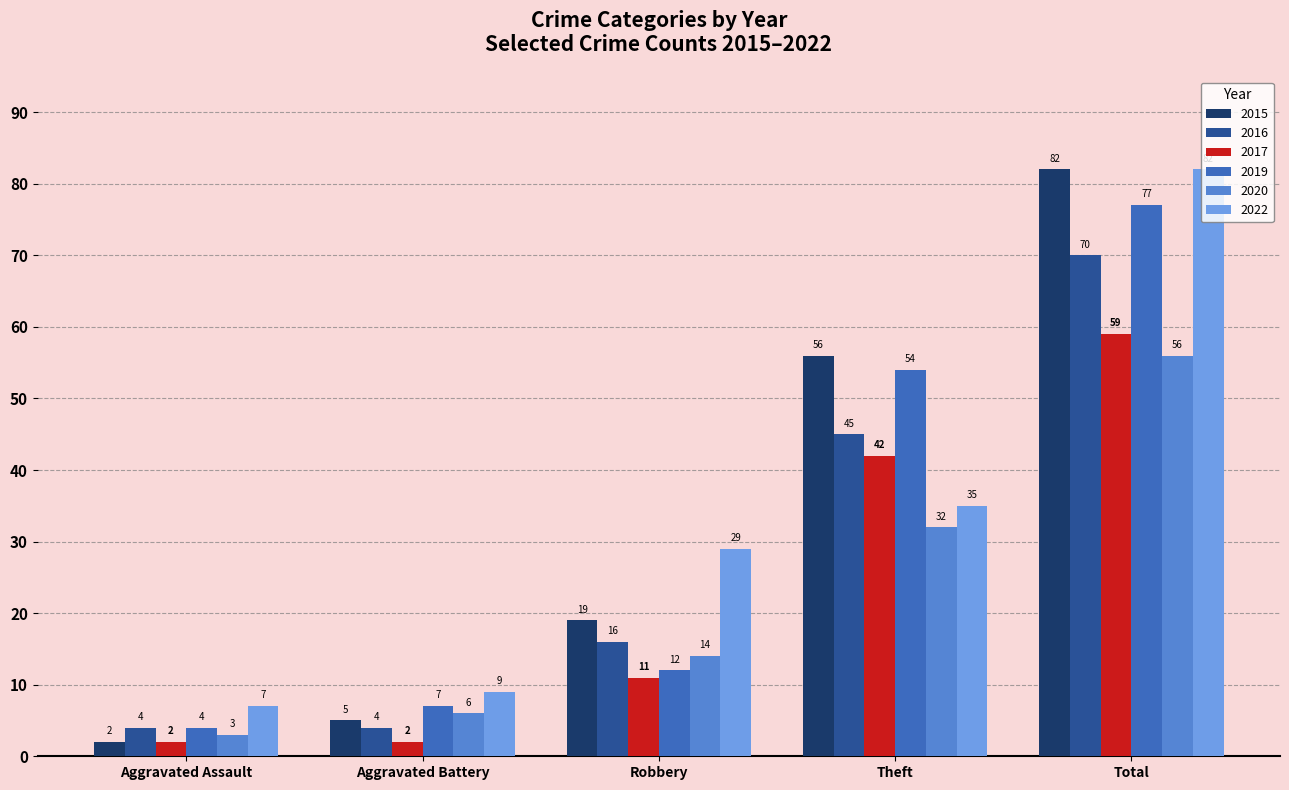

What is the average value of the 2015 series?

33